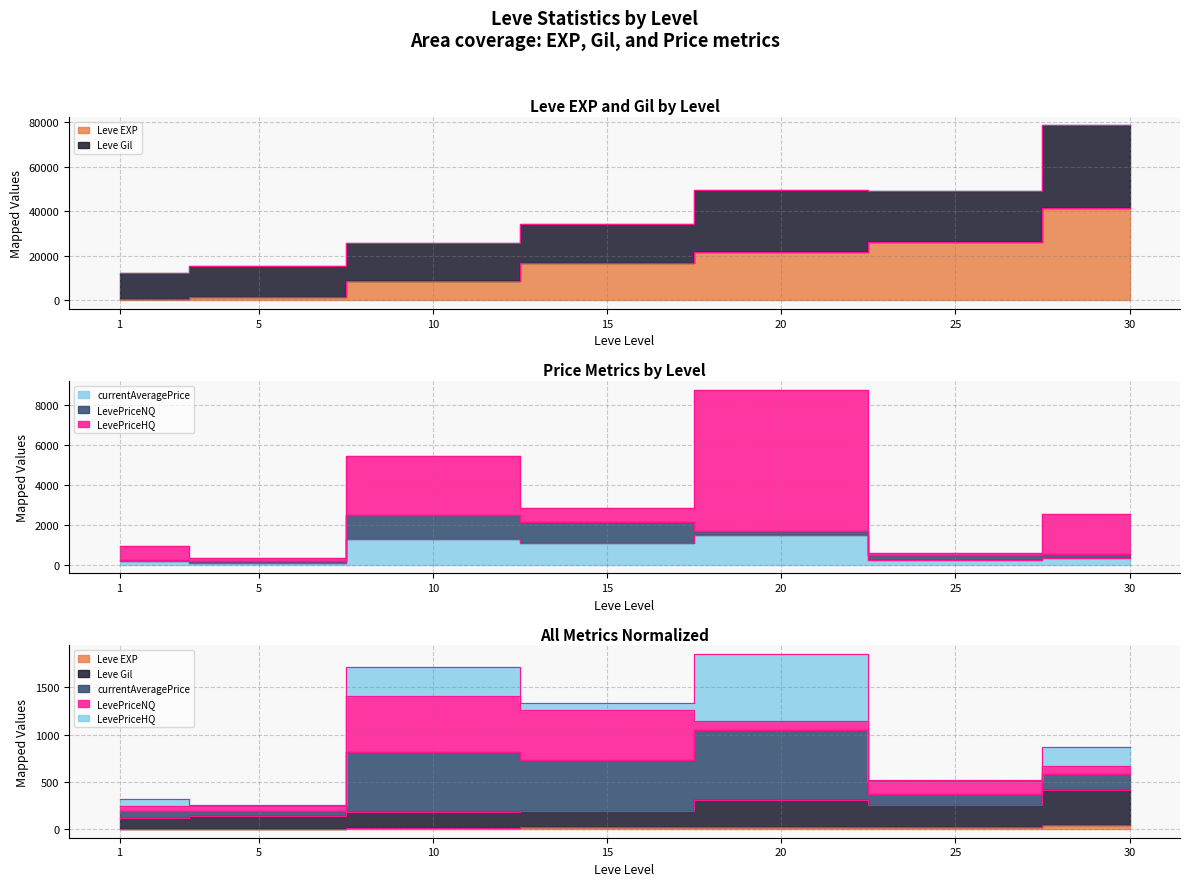

Which series has the widest spread of values?

Leve EXP